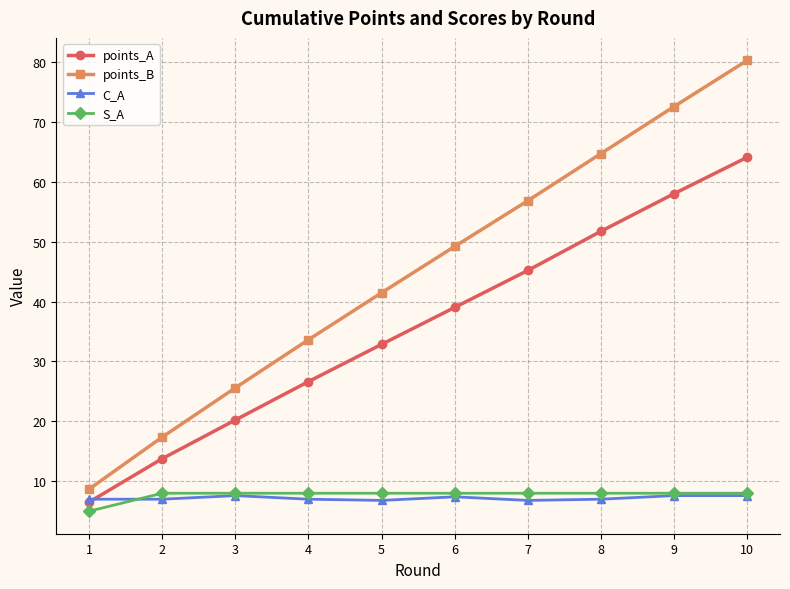

Which series changed the most between 4 and 10?

points_B